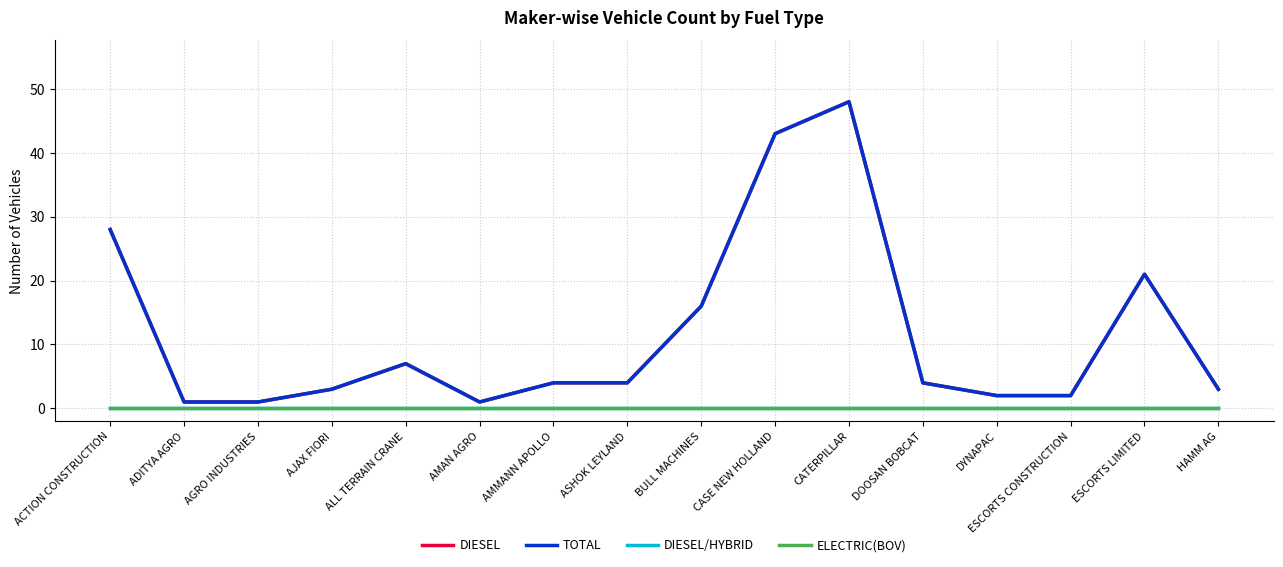

True or false: DIESEL/HYBRID and TOTAL intersect in this chart.

False